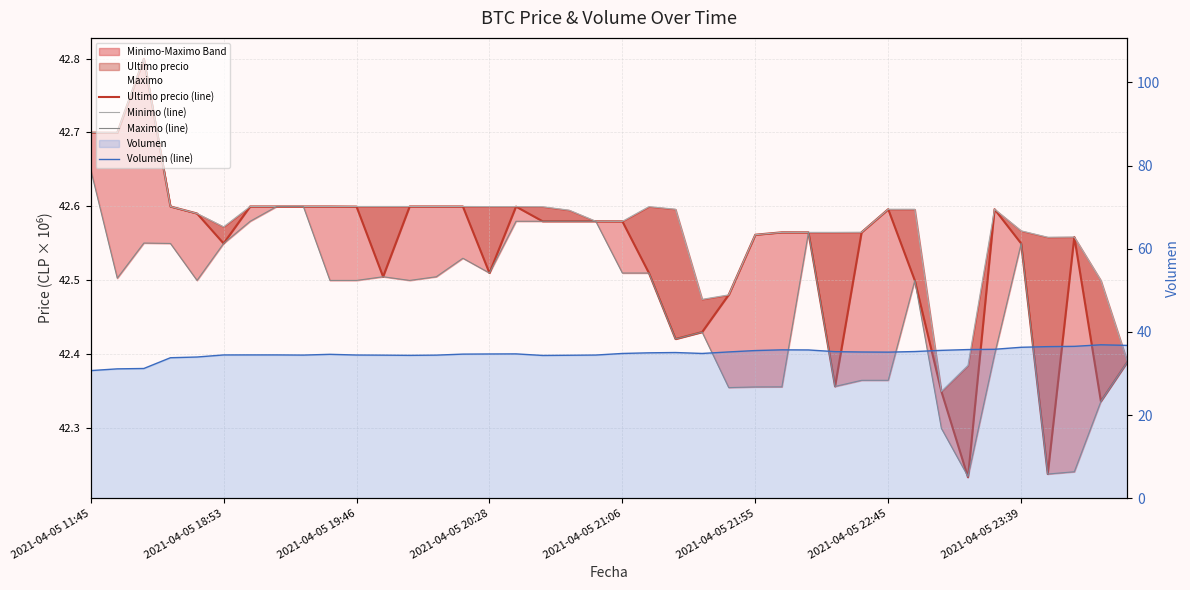

Is it true that Minimo (line) equals 42.6 at 2021-04-05 23:39?

True